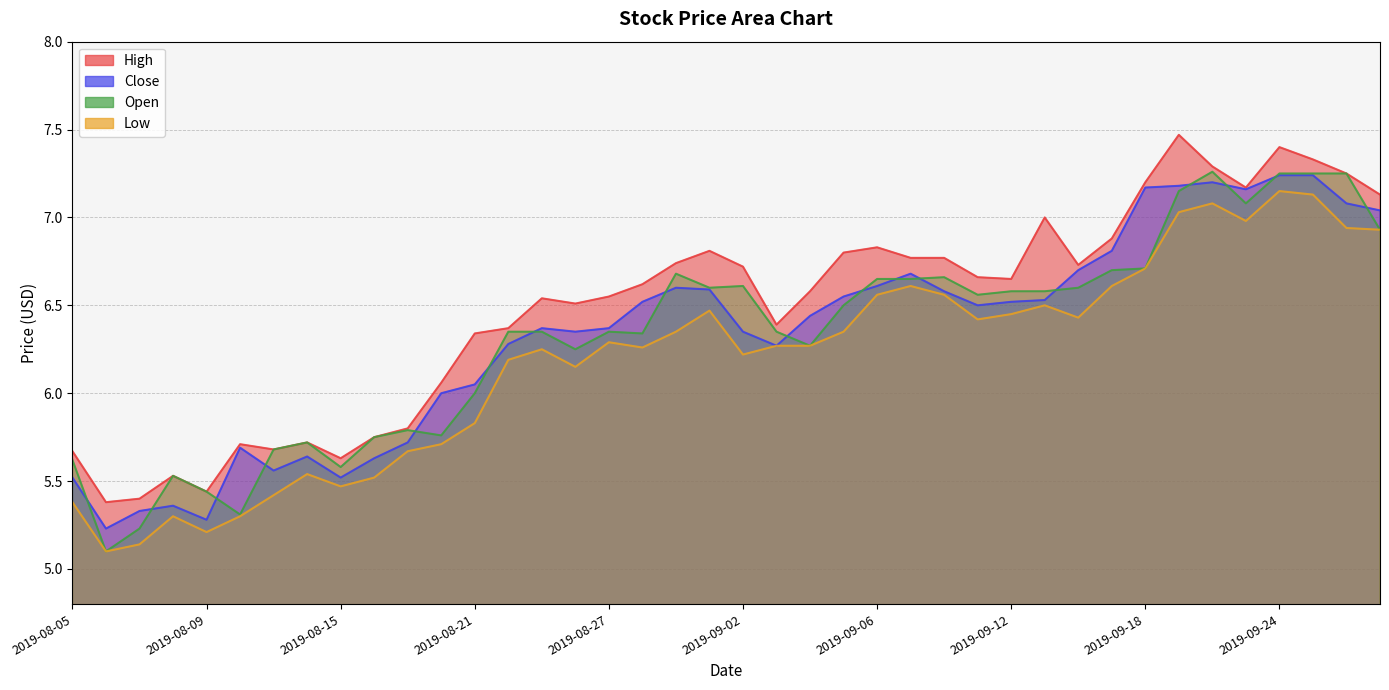

Where do Open and Close first cross each other?

2019-08-05 and 2019-08-06